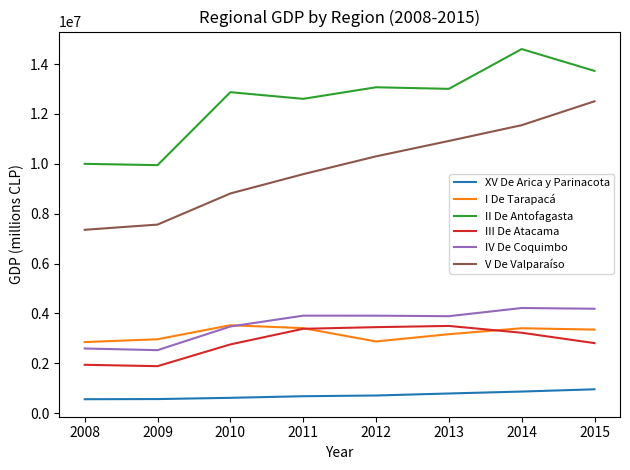

What is the difference between the second highest and minimum values in the XV De Arica y Parinacota series?

307230